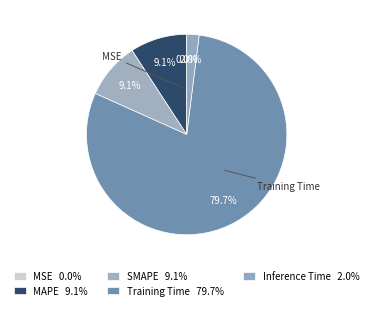

Which category has the smallest portion of the pie?

MSE